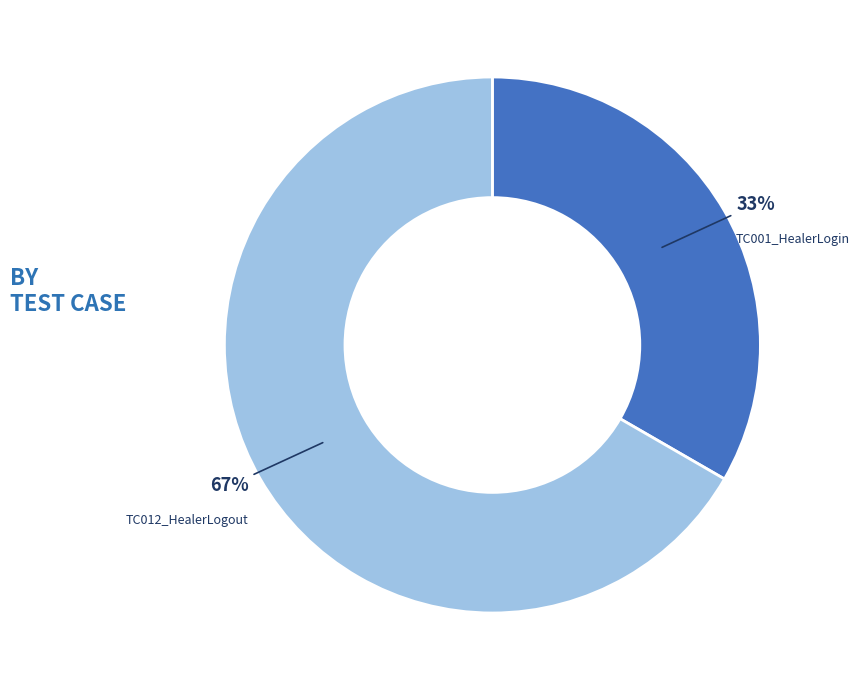

Count the number of slices in the pie.

2